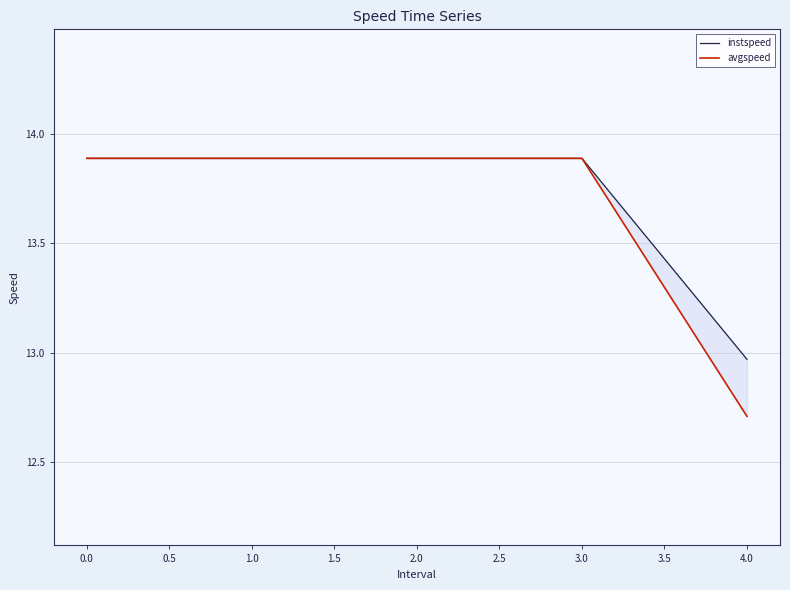

What is the total value across all series at 2.0?

27.8